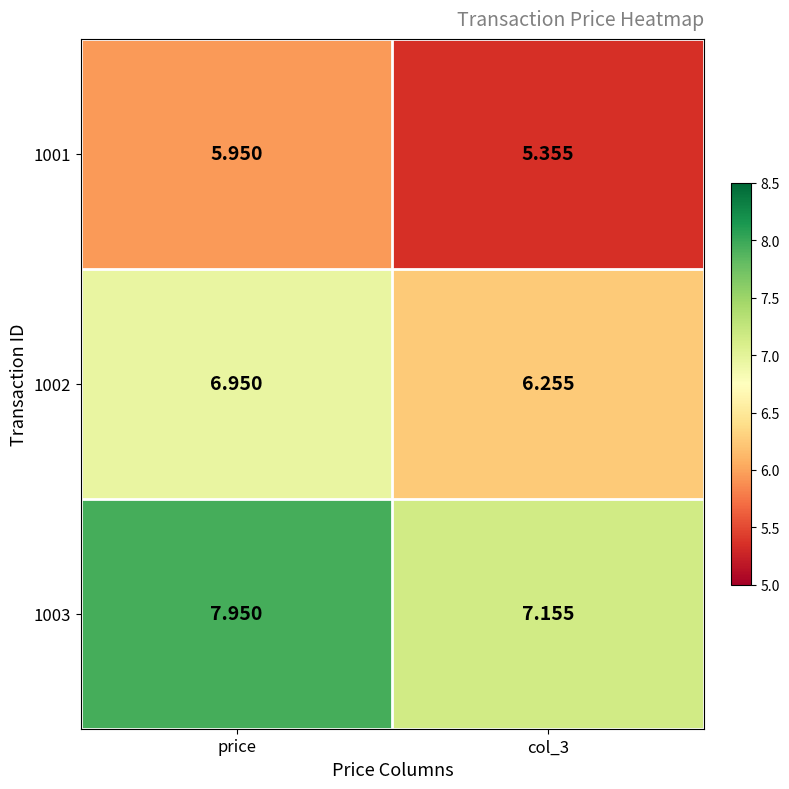

Is the value of 1001 at price greater than the value of 1002 at col_3?

No